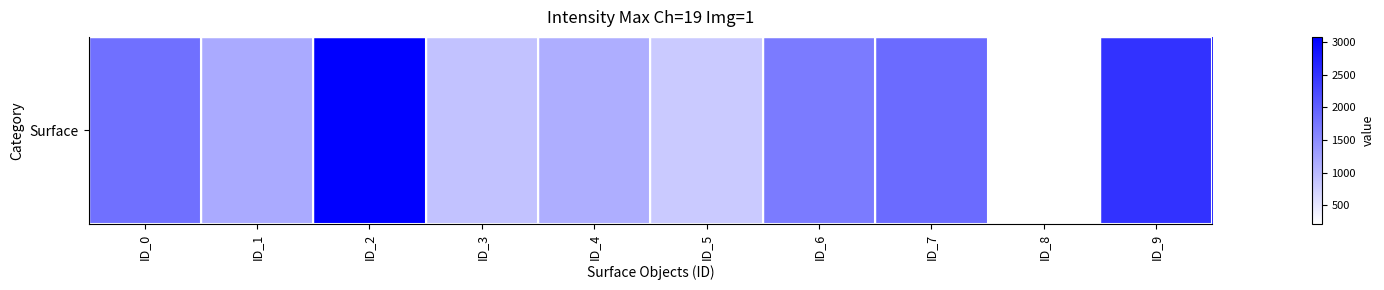

What is the difference between the maximum and minimum values?

2868